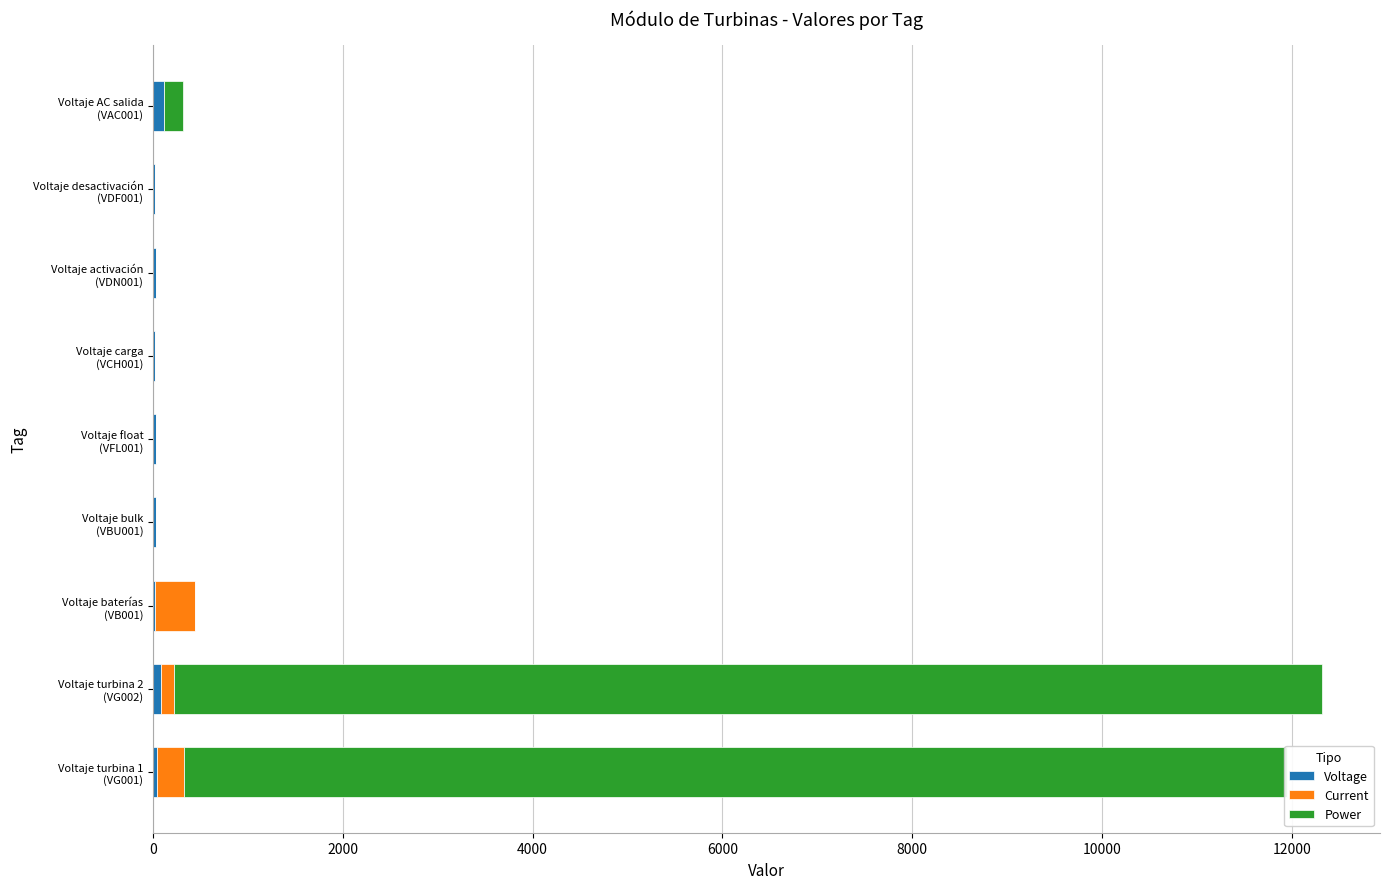

How many series are shown in this chart?

3